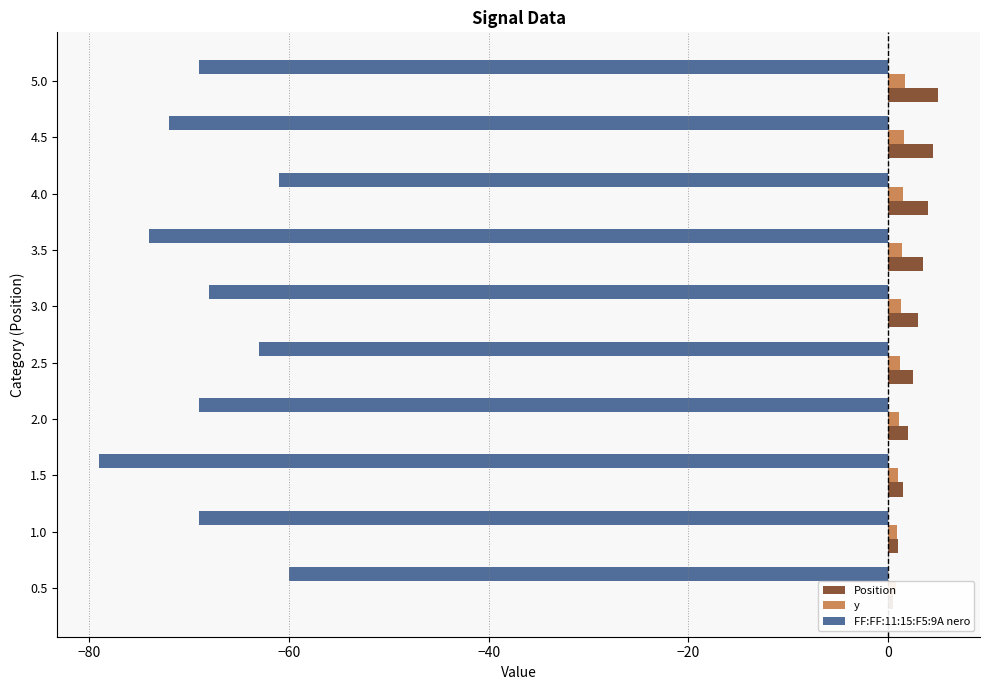

Reading left to right, list all the values displayed in this chart.

Position: 0.5	1.0	1.5	2.0	2.5	3.0	3.5	4.0	4.5	5.0
y: 0.8	0.9	1.0	1.1	1.2	1.3	1.4	1.5	1.6	1.7
FF:FF:11:15:F5:9A nero: -60.0	-69.0	-79.0	-69.0	-63.0	-68.0	-74.0	-61.0	-72.0	-69.0